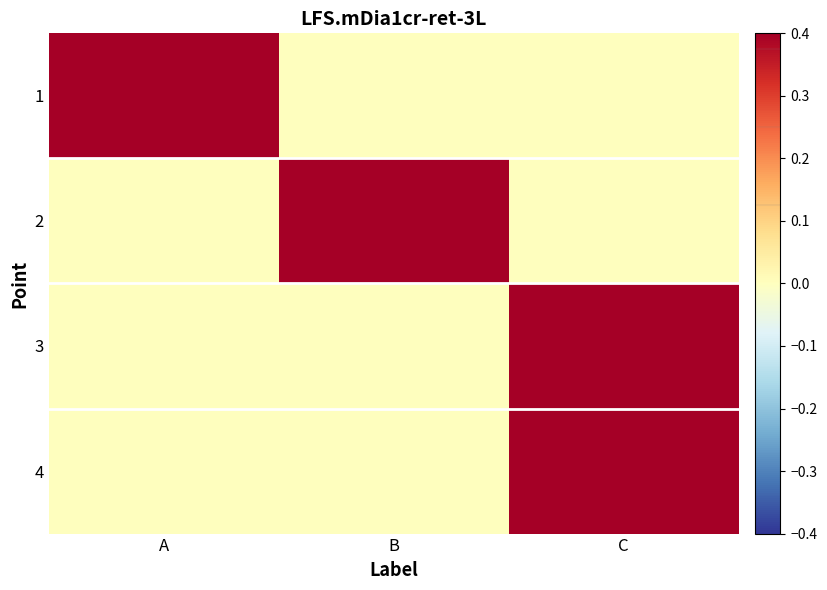

What is the total value across all series at C?

2